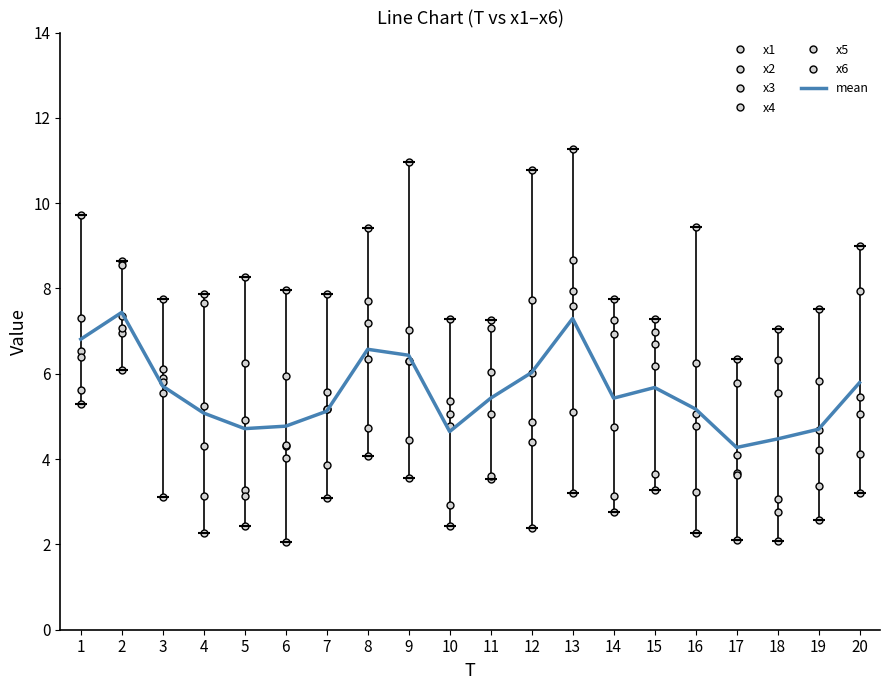

How many interior local valleys does the x2 series have?

7